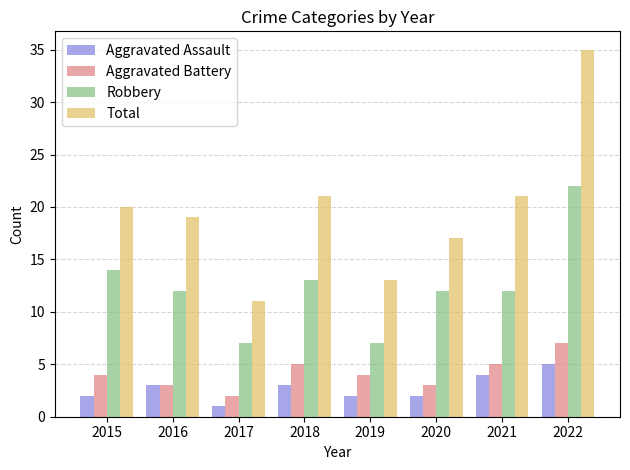

Which series has the largest range (max minus min)?

Total